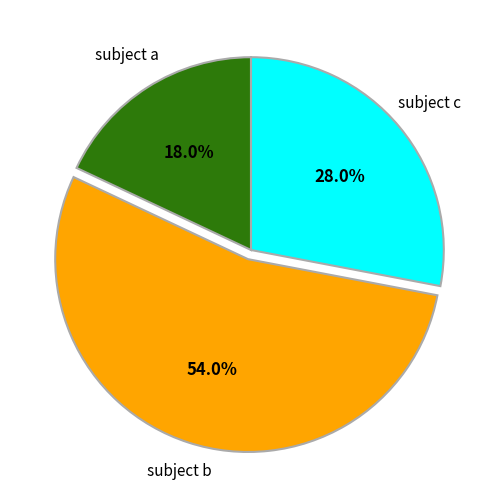

How many slices are in this pie chart?

3